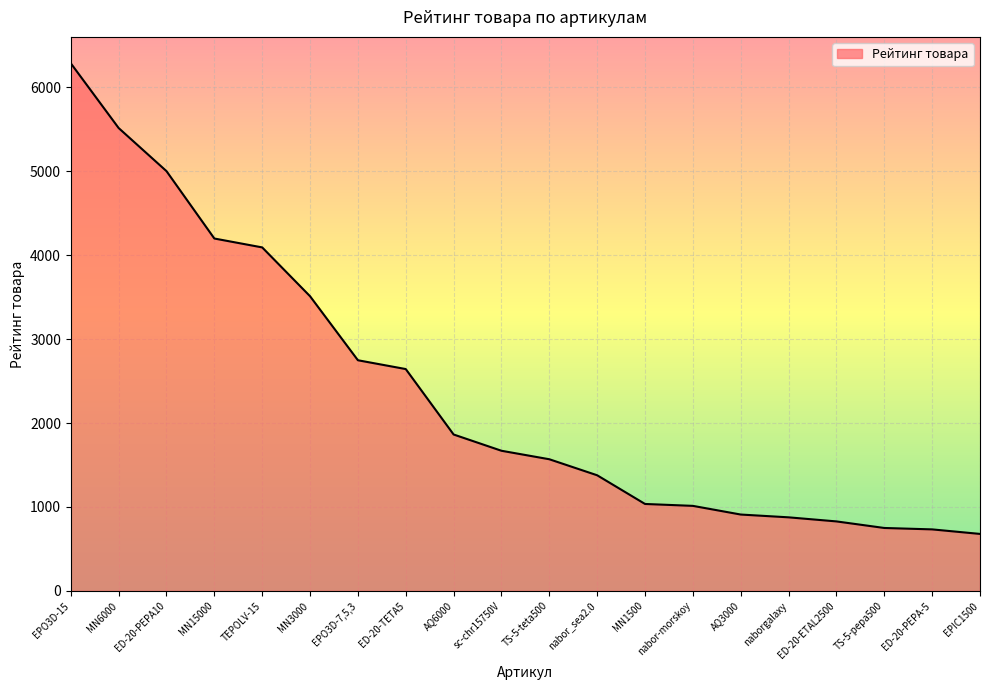

What value does the data have at naborgalaxy?

876.7